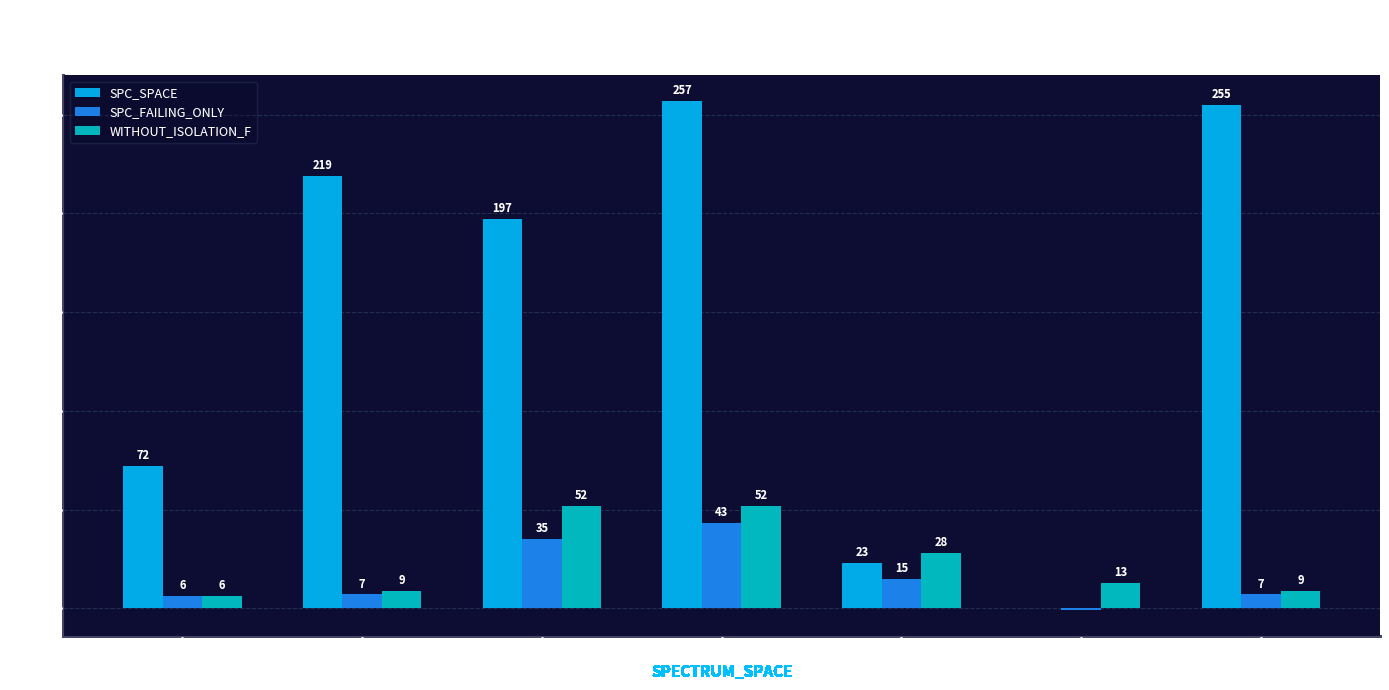

At which label does SPC_SPACE first exceed 197?

442